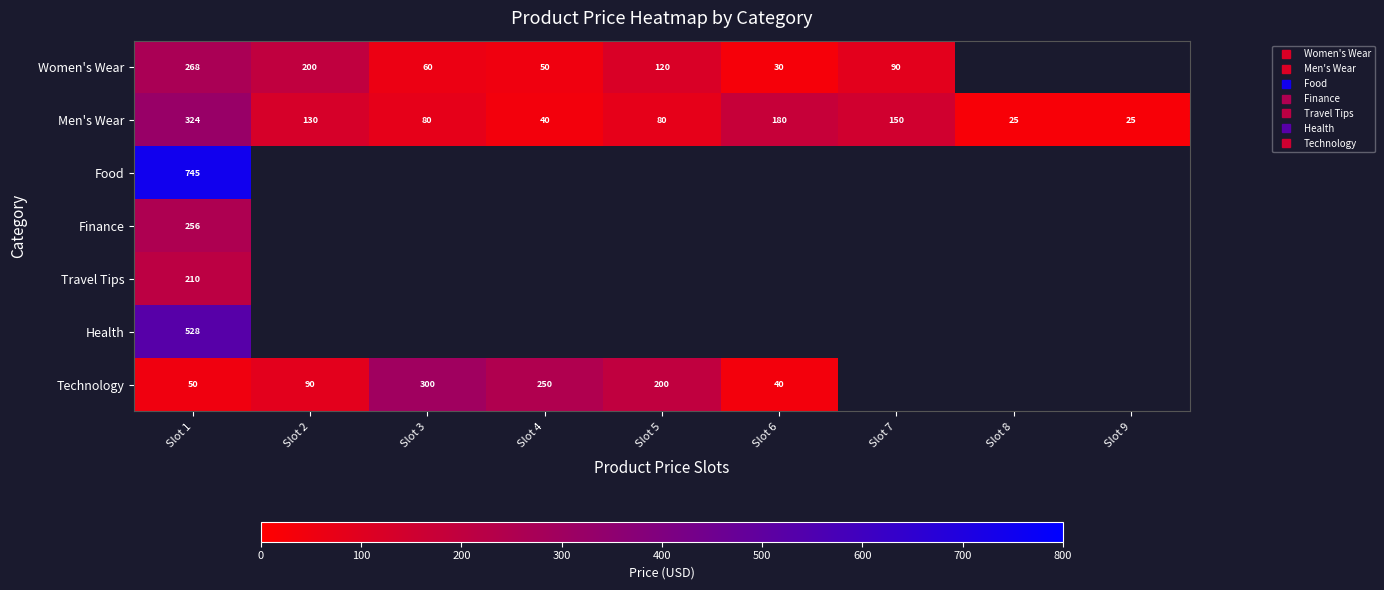

How many data points in Women's Wear are above 119?

3